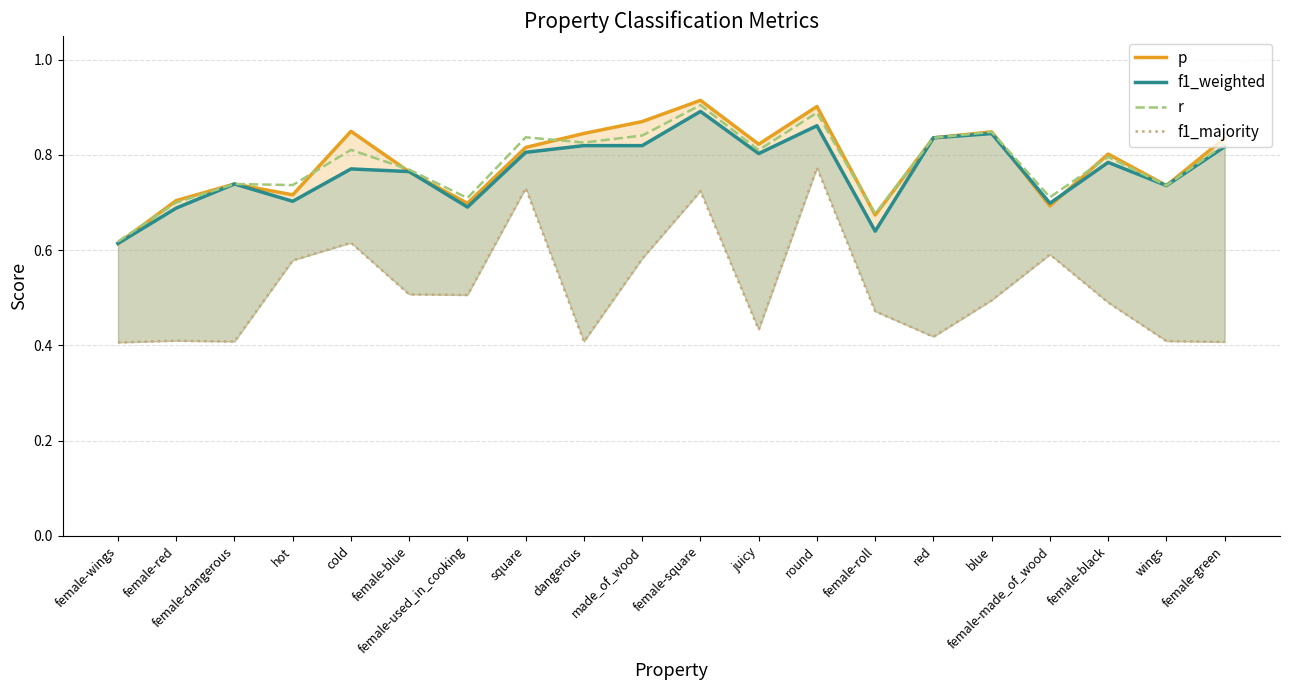

Between cold and female-blue, which series saw the biggest shift?

f1_majority